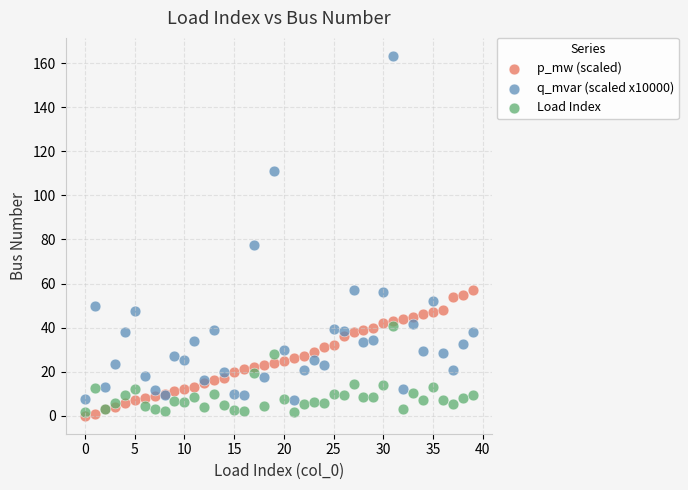

Which series reaches the minimum Y coordinate?

p_mw (scaled)